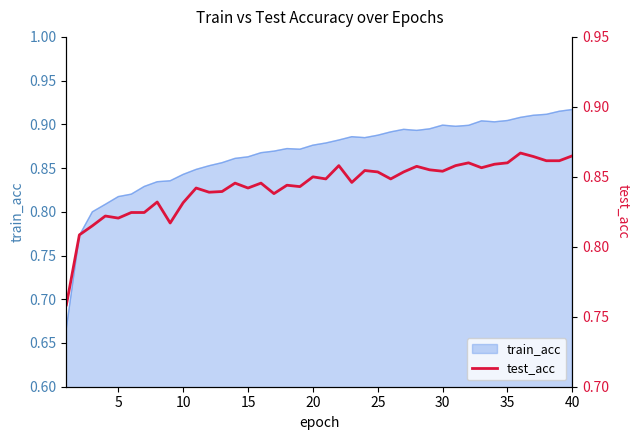

How many lines are shown in the chart?

1